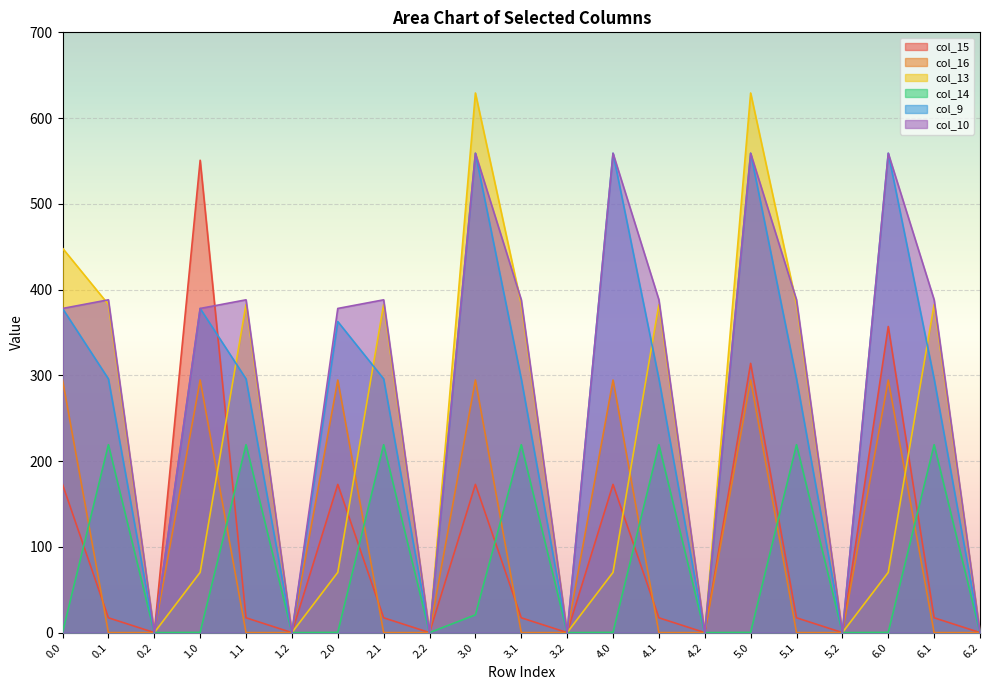

What is the label of the 7th point from the right?

4.2